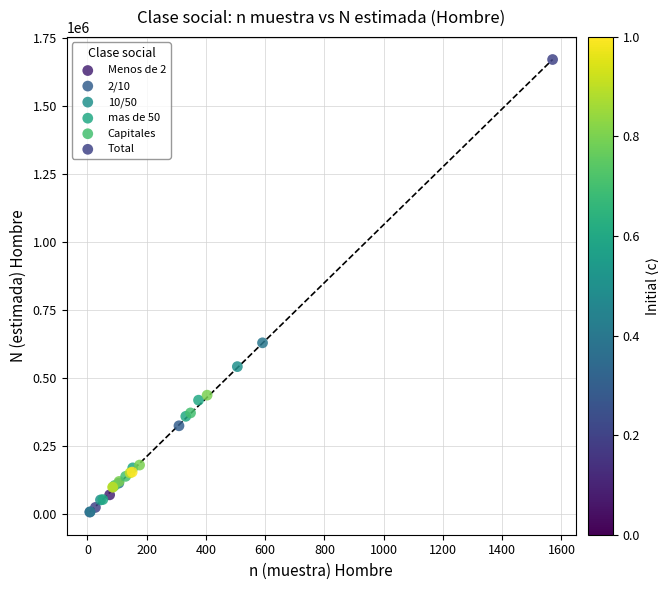

Which series reaches the minimum Y coordinate?

Menos de 2